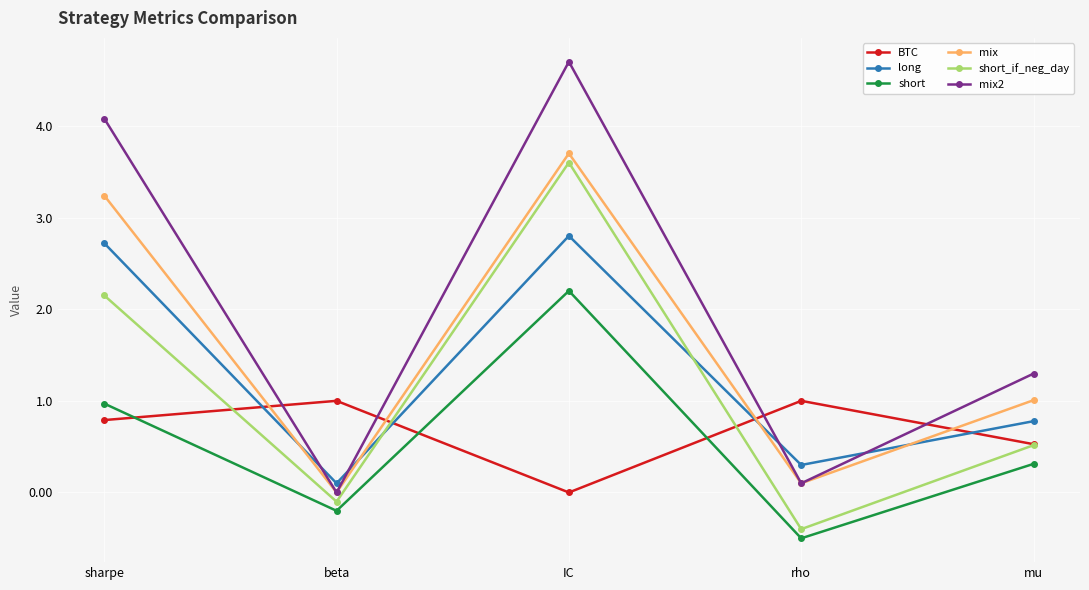

Between sharpe and beta, which series saw the biggest shift?

mix2